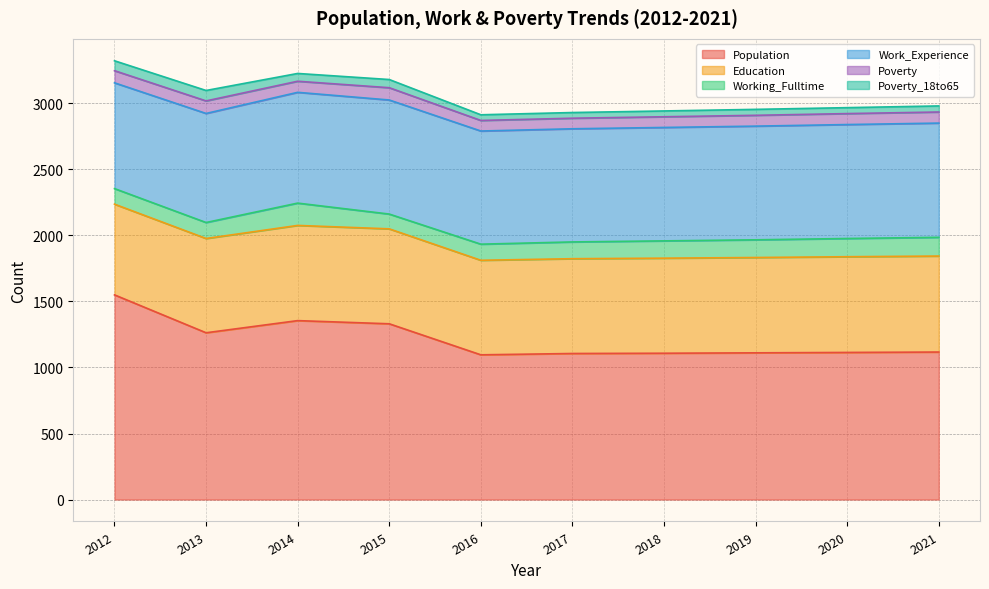

What is the average value of the Population series?

1215